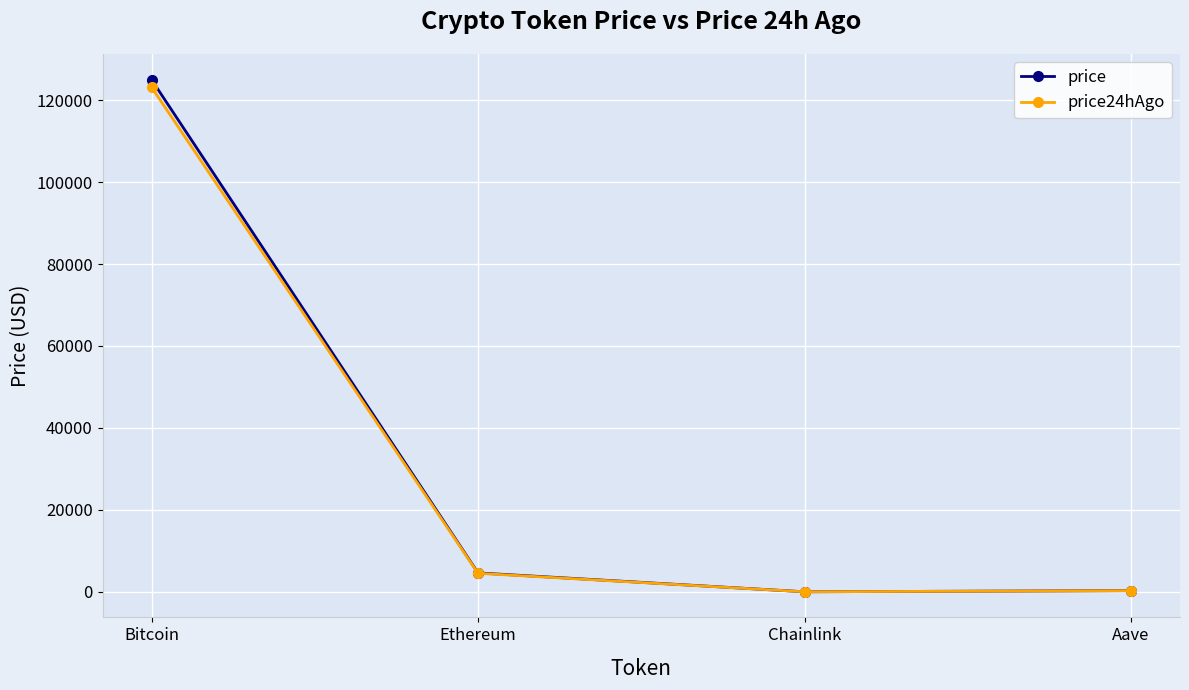

What is the total value across all series at Aave?

583.0